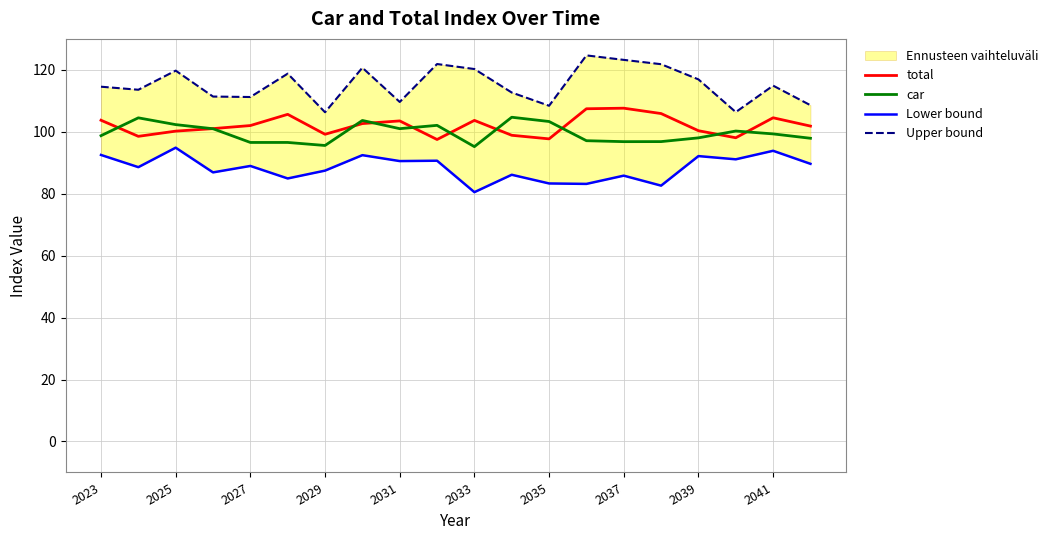

Reading left to right, transcribe all the data shown in this chart.

total: 103.7	98.5	100.2	101.0	102.0	105.6	99.2	102.7	103.5	97.5	103.7	98.9	97.7	107.4	107.6	105.9	100.4	98.1	104.5	101.8
car: 98.7	104.5	102.3	101.0	96.6	96.6	95.6	103.7	101.0	102.1	95.2	104.7	103.3	97.1	96.8	96.8	98.0	100.2	99.3	97.9
Lower bound: 92.5	88.6	94.9	86.9	89.0	84.9	87.5	92.5	90.5	90.7	80.5	86.1	83.3	83.2	85.8	82.6	92.2	91.1	93.9	89.7
Upper bound: 114.6	113.6	119.8	111.4	111.2	118.8	106.3	120.7	109.6	121.9	120.3	112.7	108.4	124.7	123.2	121.8	116.9	106.4	114.9	108.6